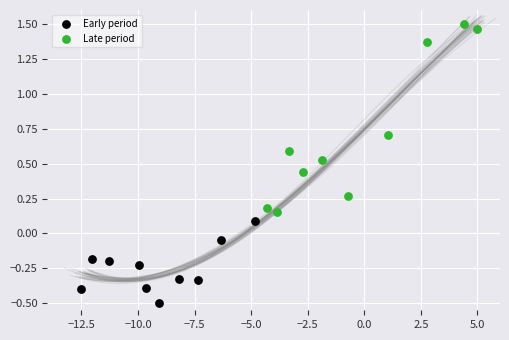

Which series reaches the maximum Y coordinate?

Late period